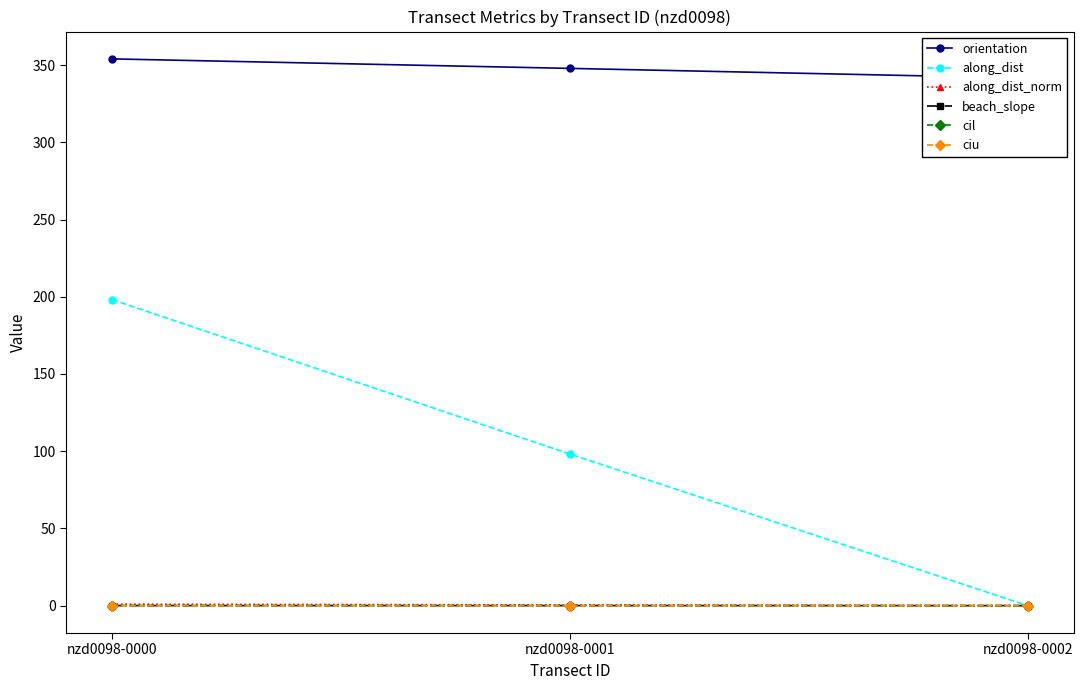

How many positive values does the along_dist_norm series have?

2